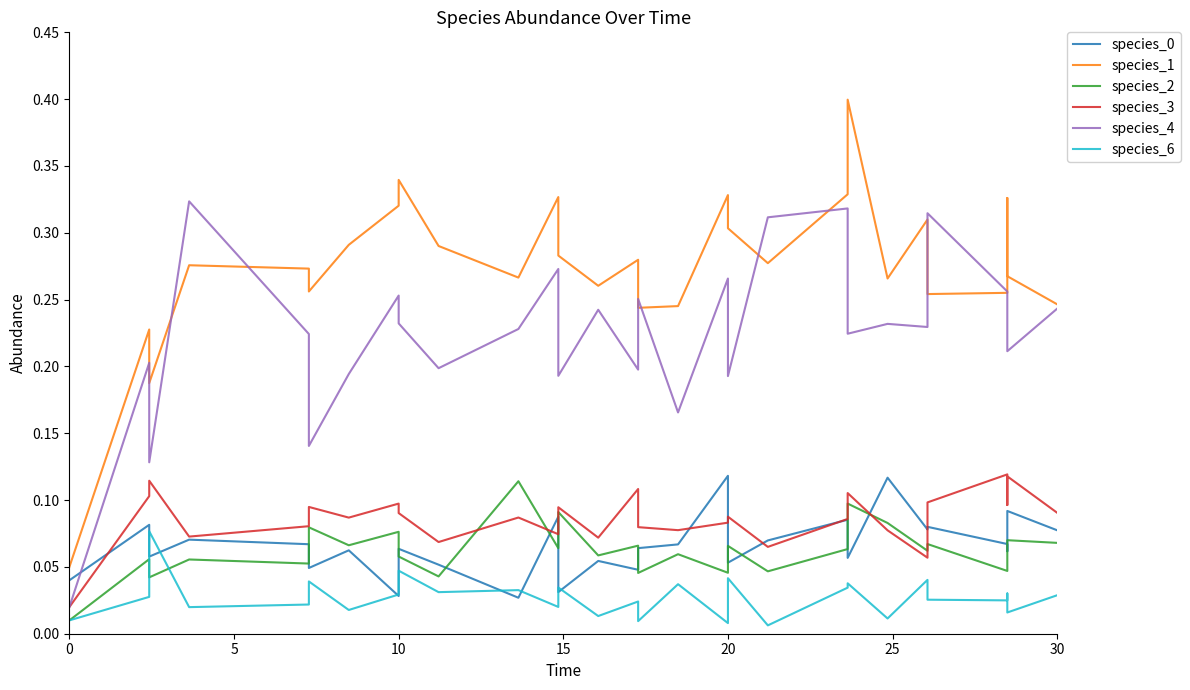

Reading left to right, list all the values displayed in this chart.

species_0: 0.0	0.1	0.1	0.1	0.1	0.0	0.1	0.0	0.1	0.1	0.0	0.1	0.1	0.0	0.1	0.0	0.1	0.1	0.1	0.1	0.1	0.1	0.1	0.1	0.1	0.1	0.1	0.1	0.1	0.1
species_1: 0.1	0.2	0.2	0.3	0.3	0.3	0.3	0.3	0.3	0.3	0.3	0.3	0.3	0.3	0.3	0.3	0.2	0.2	0.3	0.3	0.3	0.3	0.4	0.3	0.3	0.3	0.3	0.3	0.3	0.2
species_2: 0.0	0.1	0.0	0.1	0.1	0.1	0.1	0.1	0.1	0.0	0.1	0.1	0.1	0.1	0.1	0.1	0.0	0.1	0.0	0.1	0.0	0.1	0.1	0.1	0.1	0.1	0.0	0.1	0.1	0.1
species_3: 0.0	0.1	0.1	0.1	0.1	0.1	0.1	0.1	0.1	0.1	0.1	0.1	0.1	0.1	0.1	0.1	0.1	0.1	0.1	0.1	0.1	0.1	0.1	0.1	0.1	0.1	0.1	0.1	0.1	0.1
species_4: 0.0	0.2	0.1	0.3	0.2	0.1	0.2	0.3	0.2	0.2	0.2	0.3	0.3	0.2	0.2	0.2	0.3	0.2	0.3	0.2	0.3	0.3	0.2	0.2	0.2	0.3	0.3	0.2	0.2	0.2
species_6: 0.0	0.0	0.1	0.0	0.0	0.0	0.0	0.0	0.0	0.0	0.0	0.0	0.0	0.0	0.0	0.0	0.0	0.0	0.0	0.0	0.0	0.0	0.0	0.0	0.0	0.0	0.0	0.0	0.0	0.0